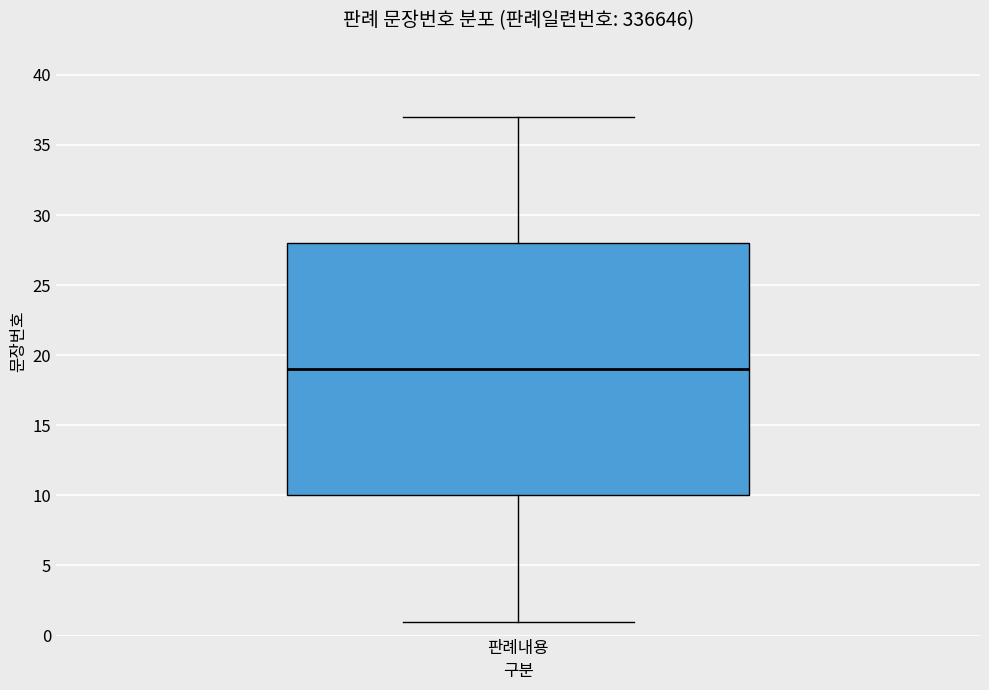

Where does the lower whisker of the box for 판례내용 end on the y-axis? The values are not printed on the chart, so give them approximately, as read against the axis.

1